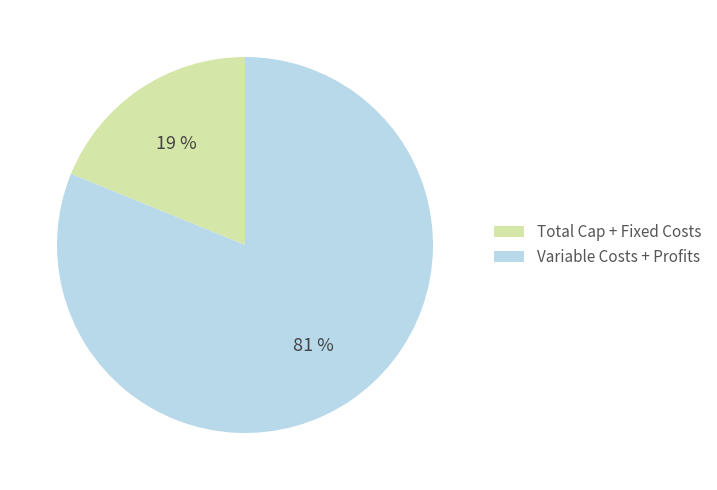

To the nearest percent, what is the difference between the largest and smallest slice percentages?

62%